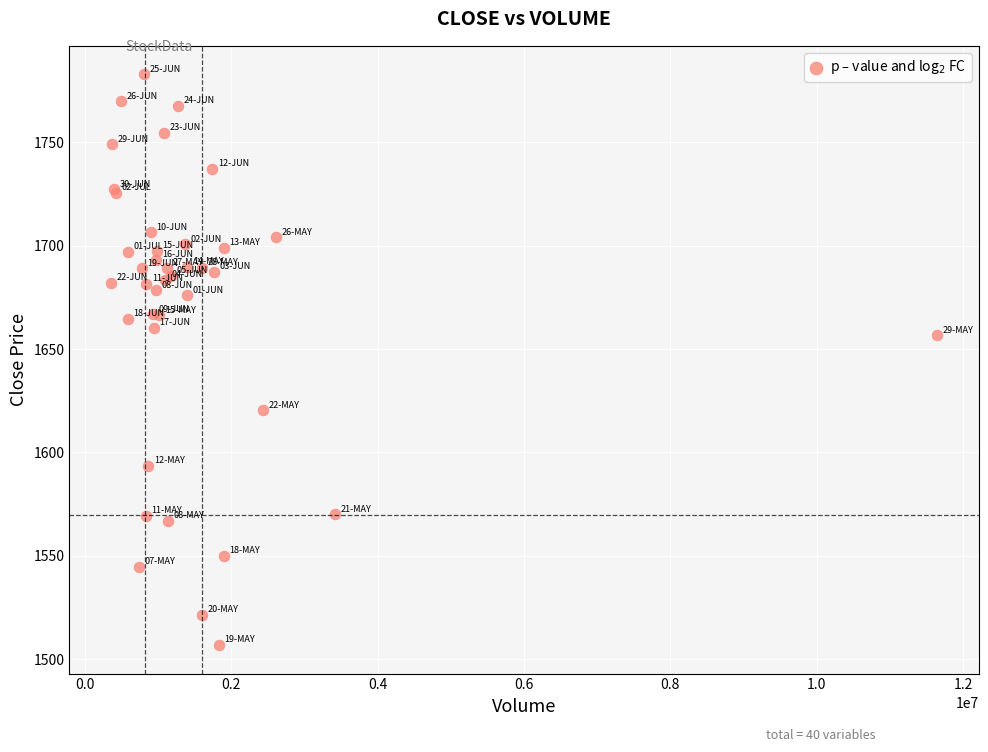

What Y value in the scatter plot is closest to 1644?

1656.6